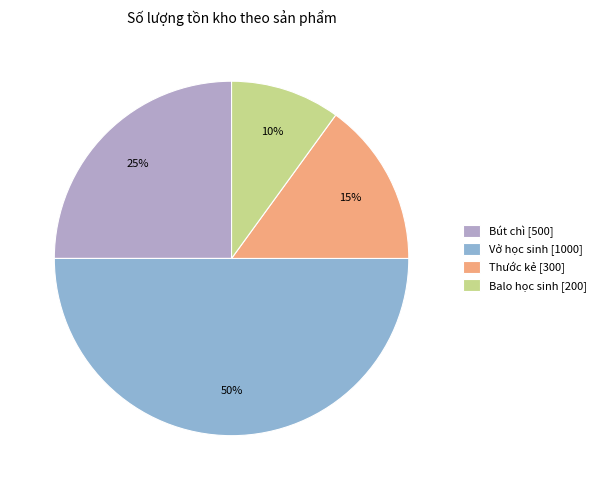

To the nearest percent, what is the average slice percentage?

25%